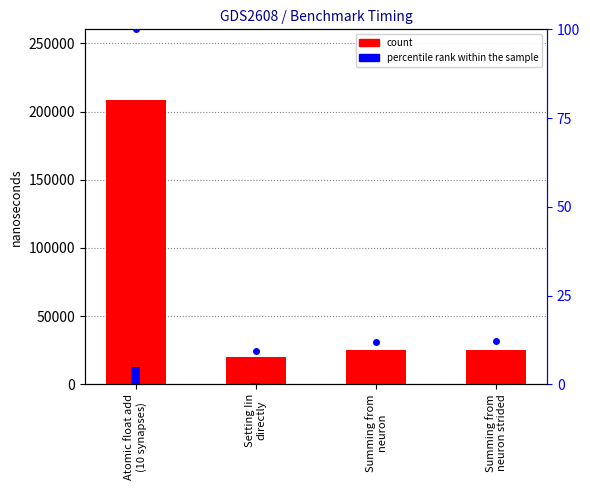

What is the difference between the highest and lowest values at Setting Iin
directly?

18861.0